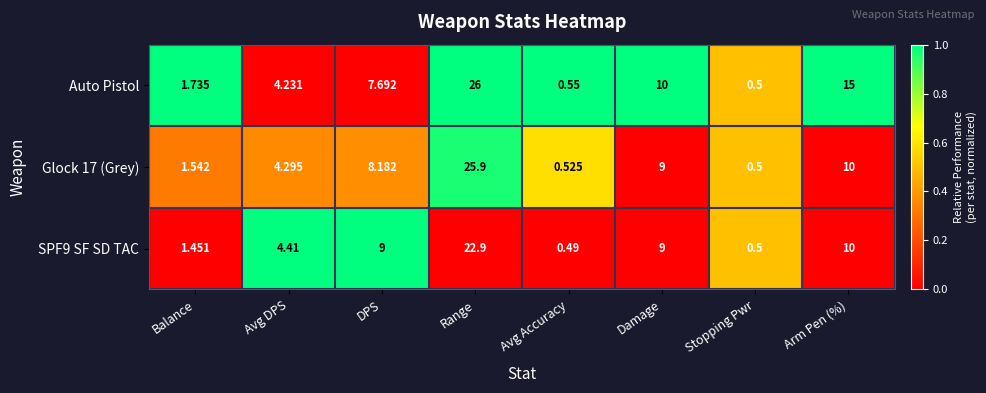

At which label does Glock 17 (Grey) first exceed 8?

DPS